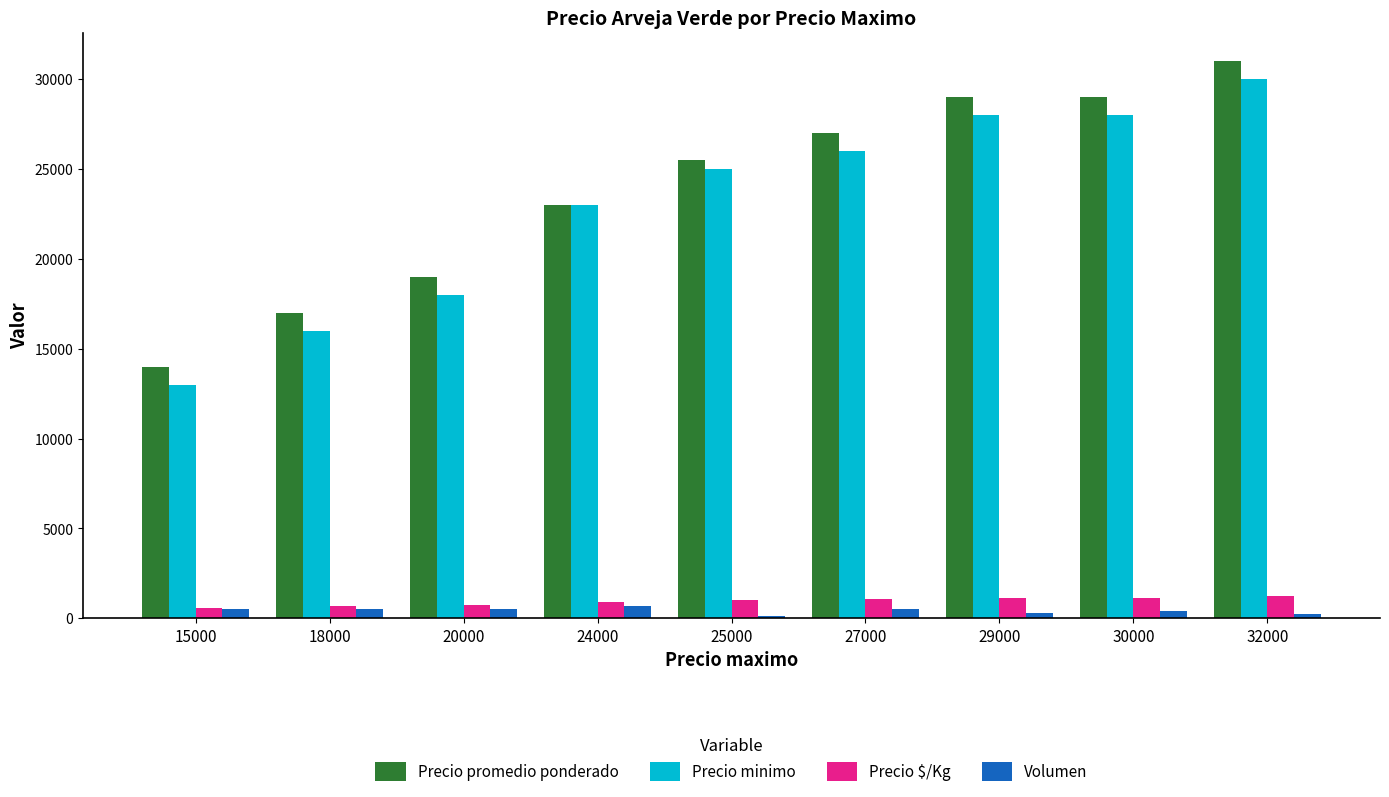

Which category has the highest value in the Precio minimo series?

32000